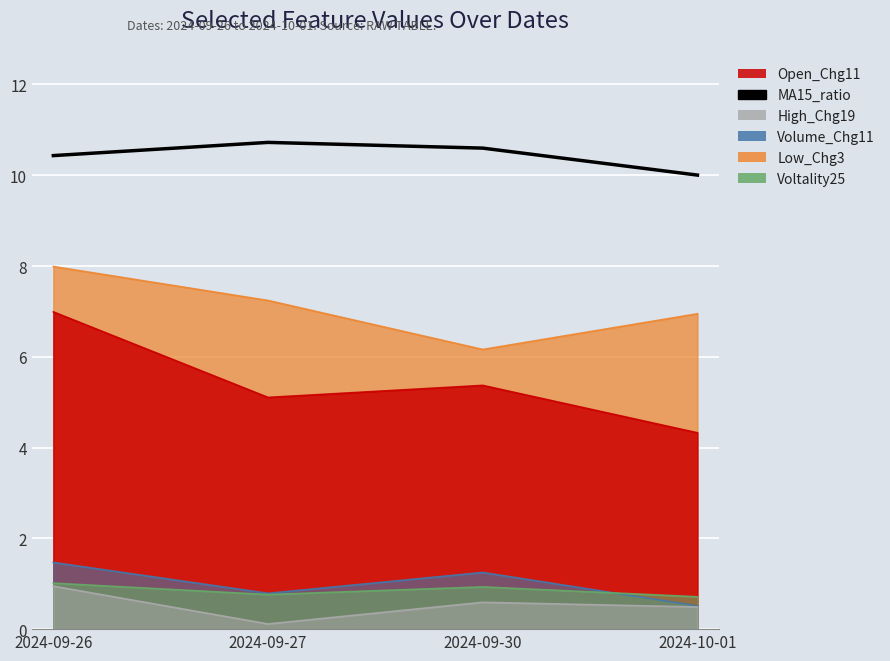

How many categories are shown in the chart?

4